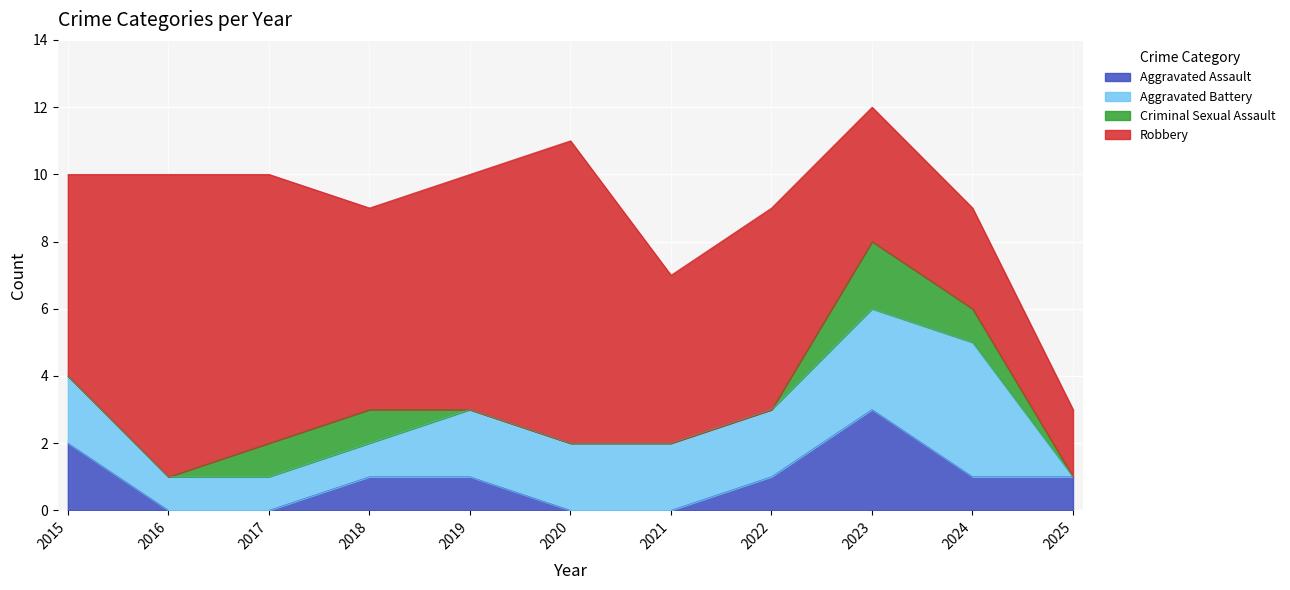

Between 2018 and 2019, which series saw the biggest shift?

Aggravated Battery